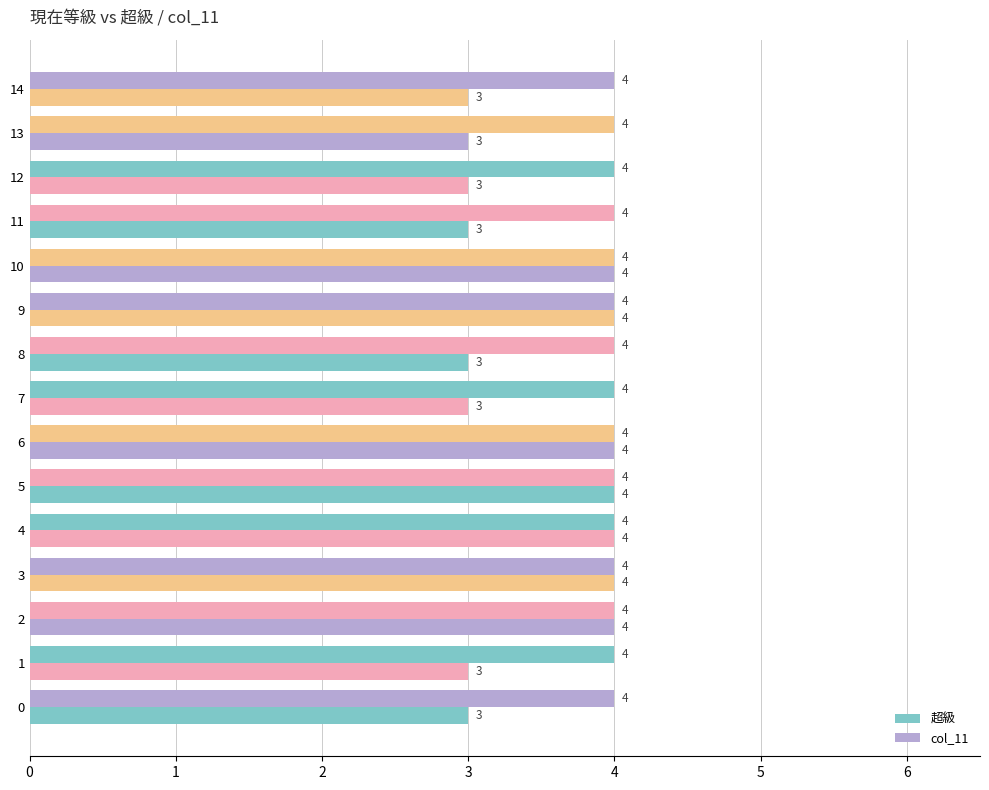

Which series has the largest total across all categories?

超級